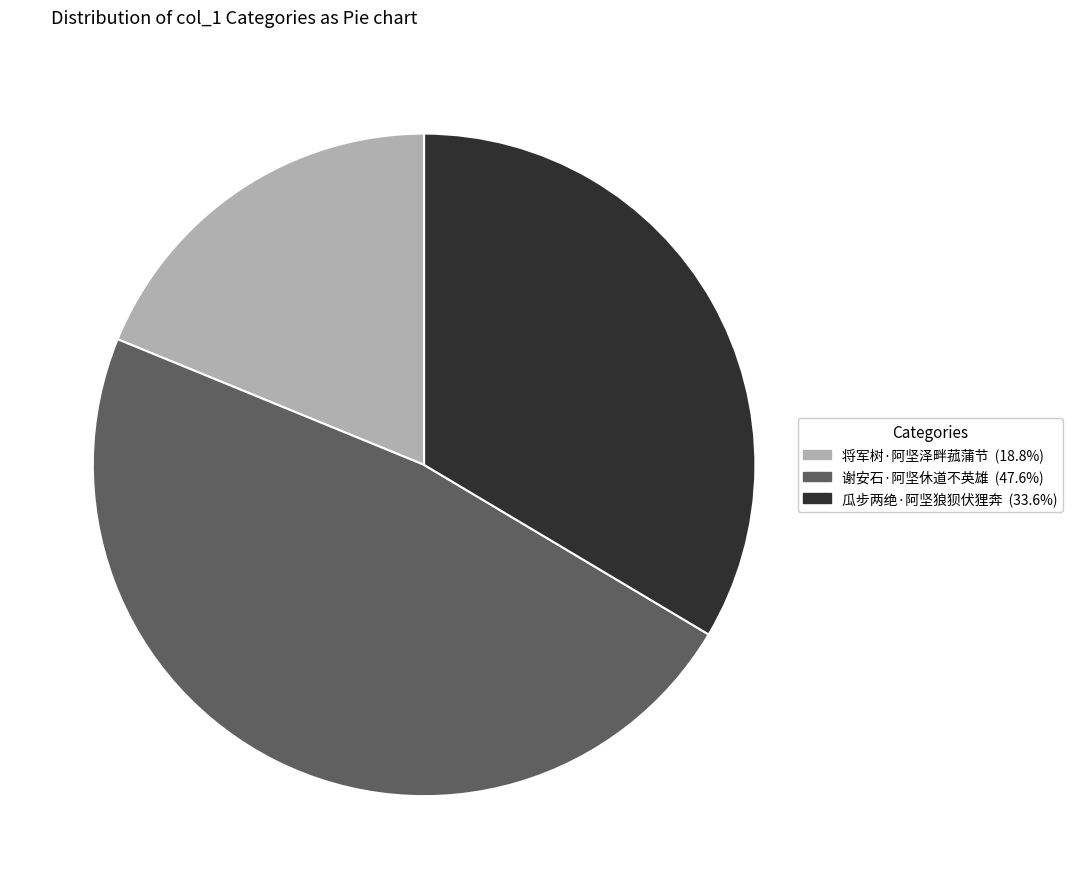

Does any single category account for the majority?

No